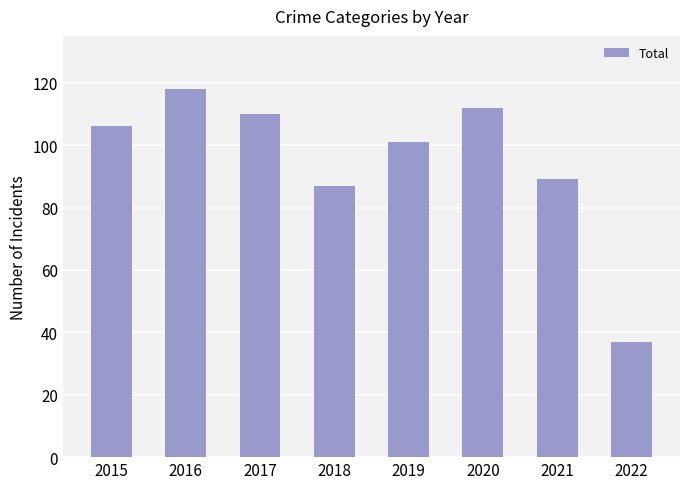

Rank the categories by value from lowest to highest.

2022, 2018, 2021, 2019, 2015, 2017, 2020, 2016